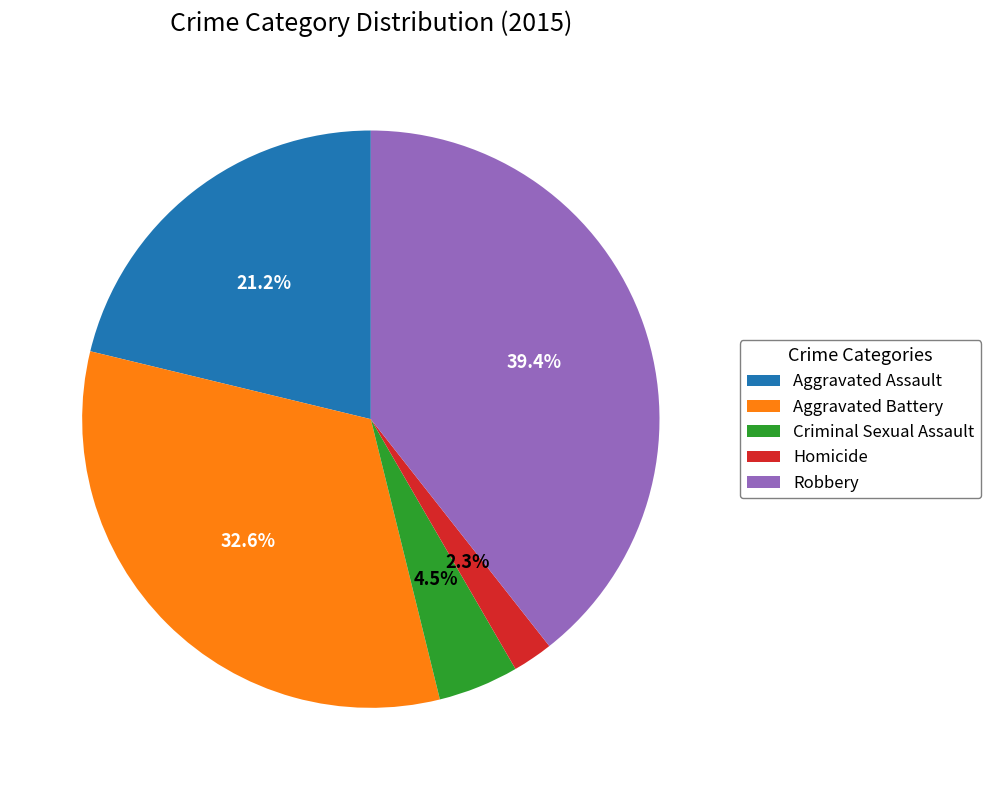

Is the sum of Aggravated Battery and Criminal Sexual Assault greater than half?

No